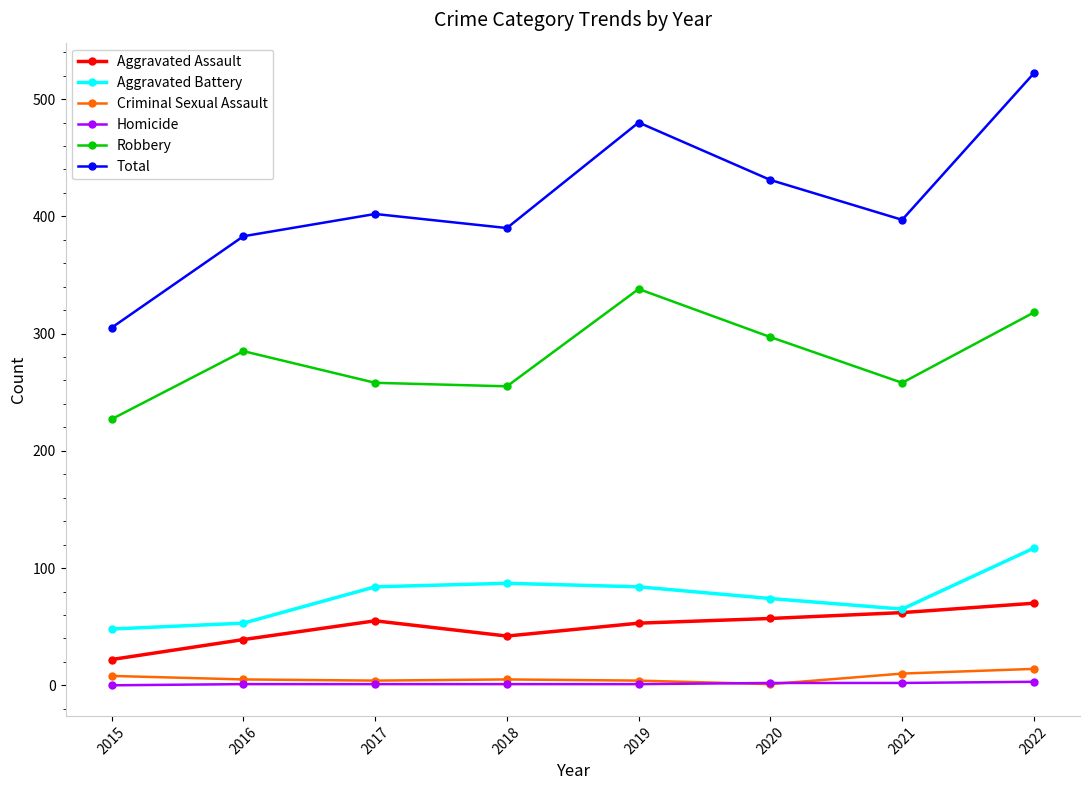

What is the sum of all Criminal Sexual Assault values?

51